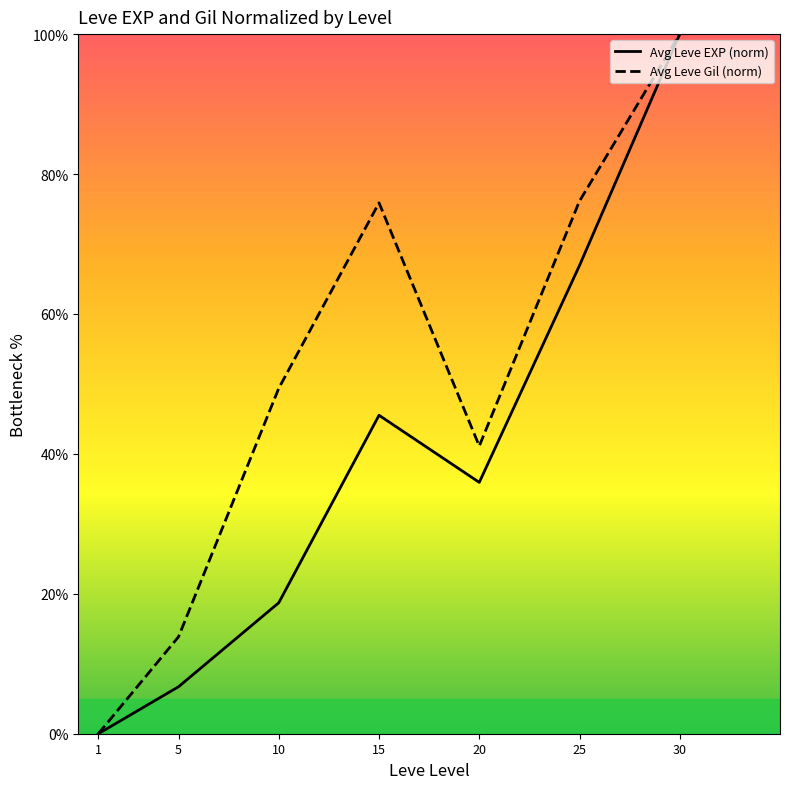

How many values in Avg Leve EXP (norm) are above zero?

6